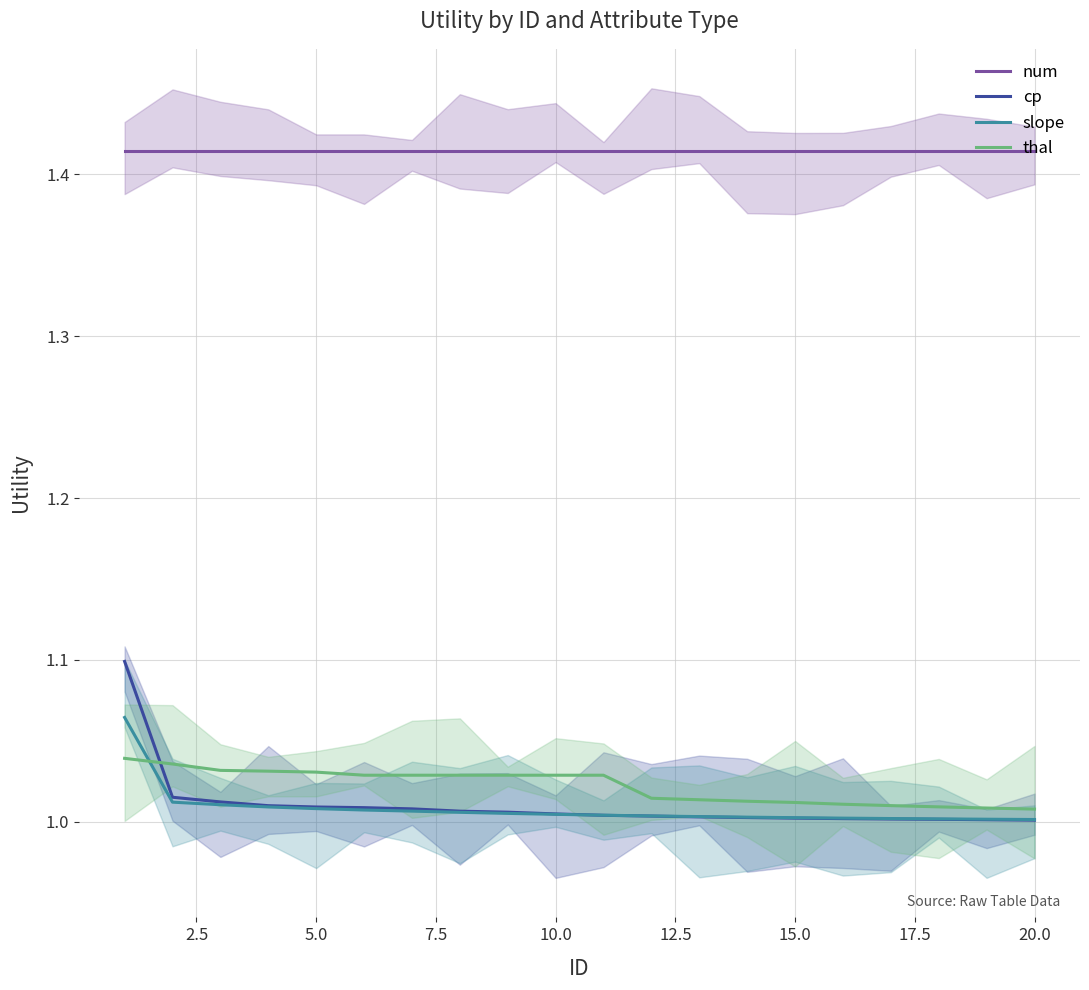

True or false: num and cp cross at least once.

False